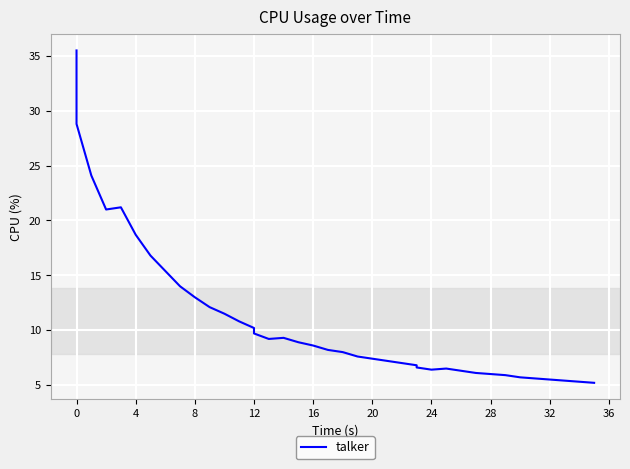

Between 18 and 8, which is larger?

8